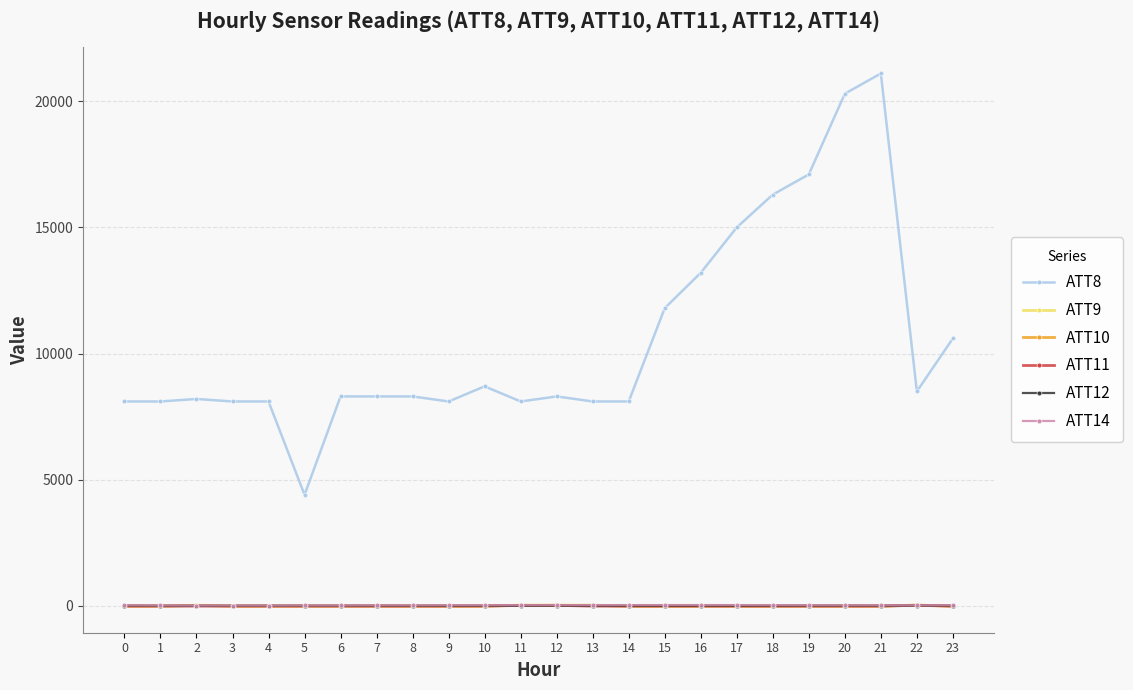

What is the spread (max minus min) of values at 7?

8310.0